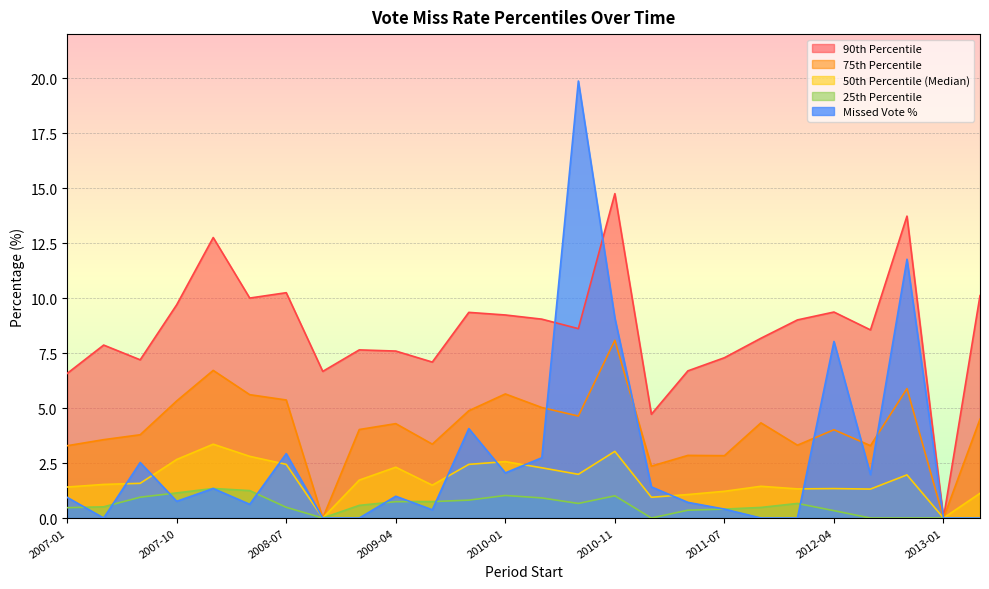

Rank the series by their maximum value, from lowest to highest.

25th Percentile, 50th Percentile (Median), 75th Percentile, 90th Percentile, Missed Vote %